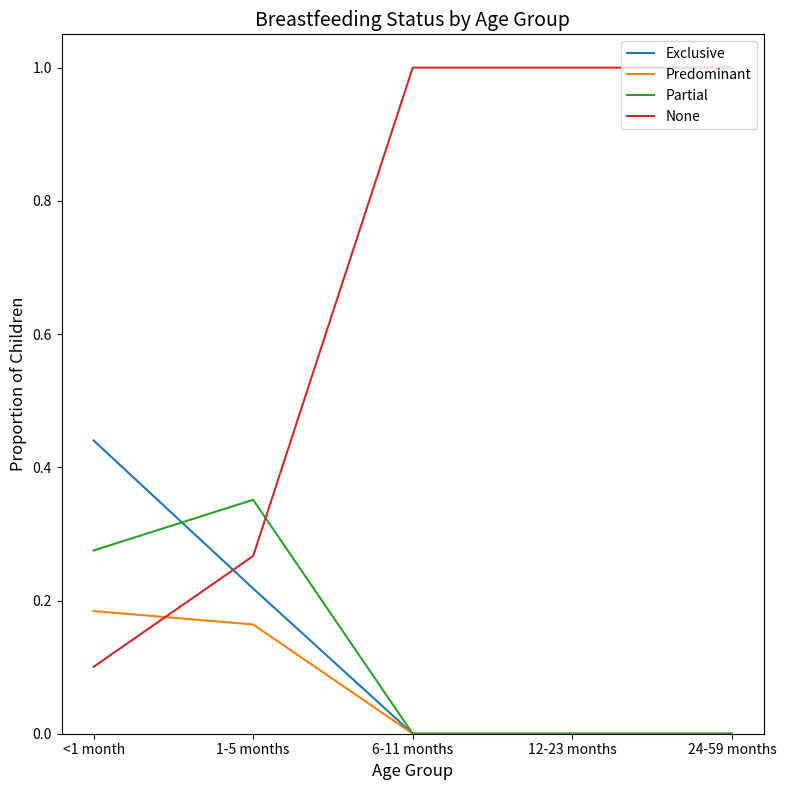

Rank the series by their maximum value, from lowest to highest.

Predominant, Partial, Exclusive, None